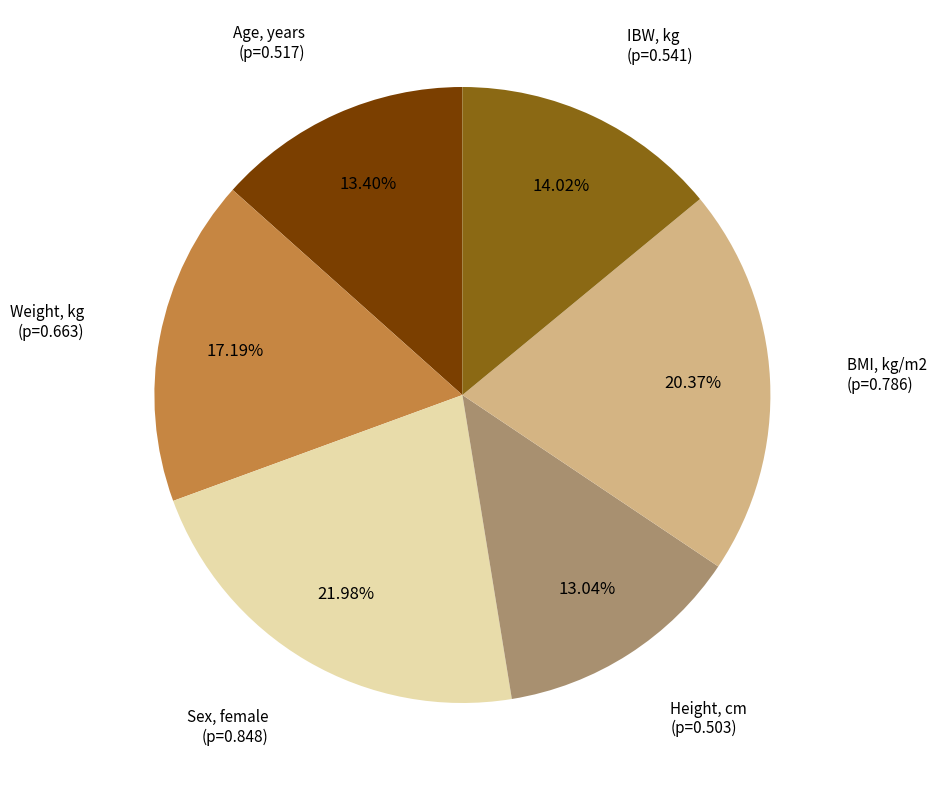

The Sex, female slice represents 10% of the pie. True or false?

False